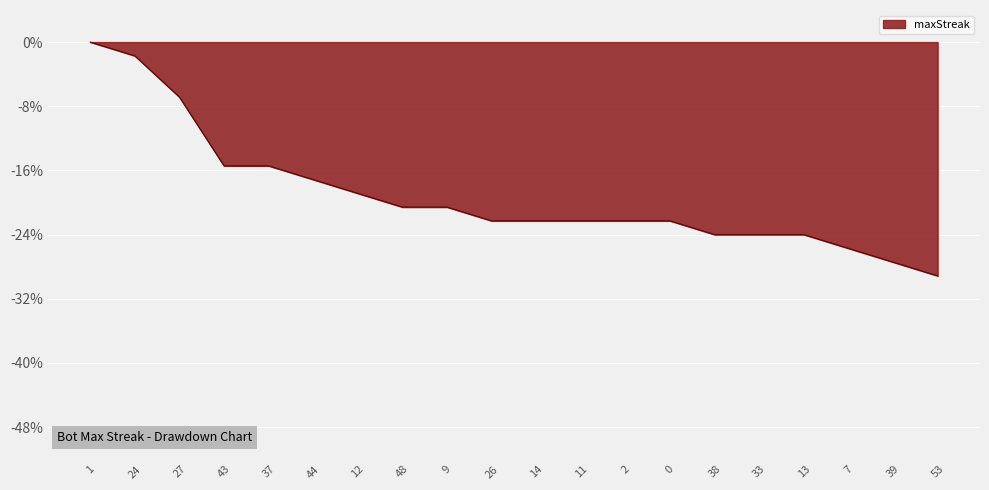

What is the minimum value shown in the chart?

-29.1